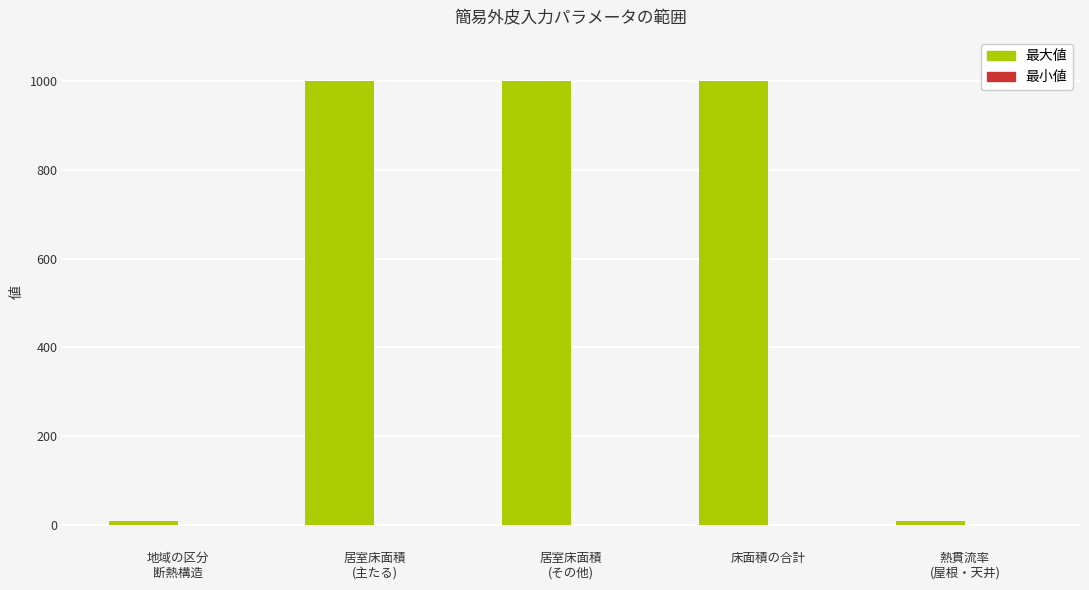

What is the maximum value shown in the chart?

1000.0